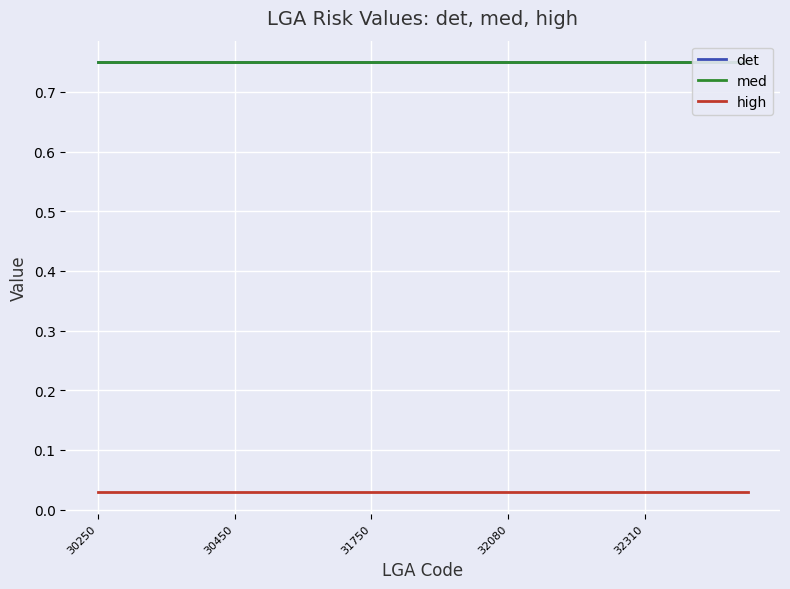

True or false: det has more than 1 points higher than both neighbors.

False